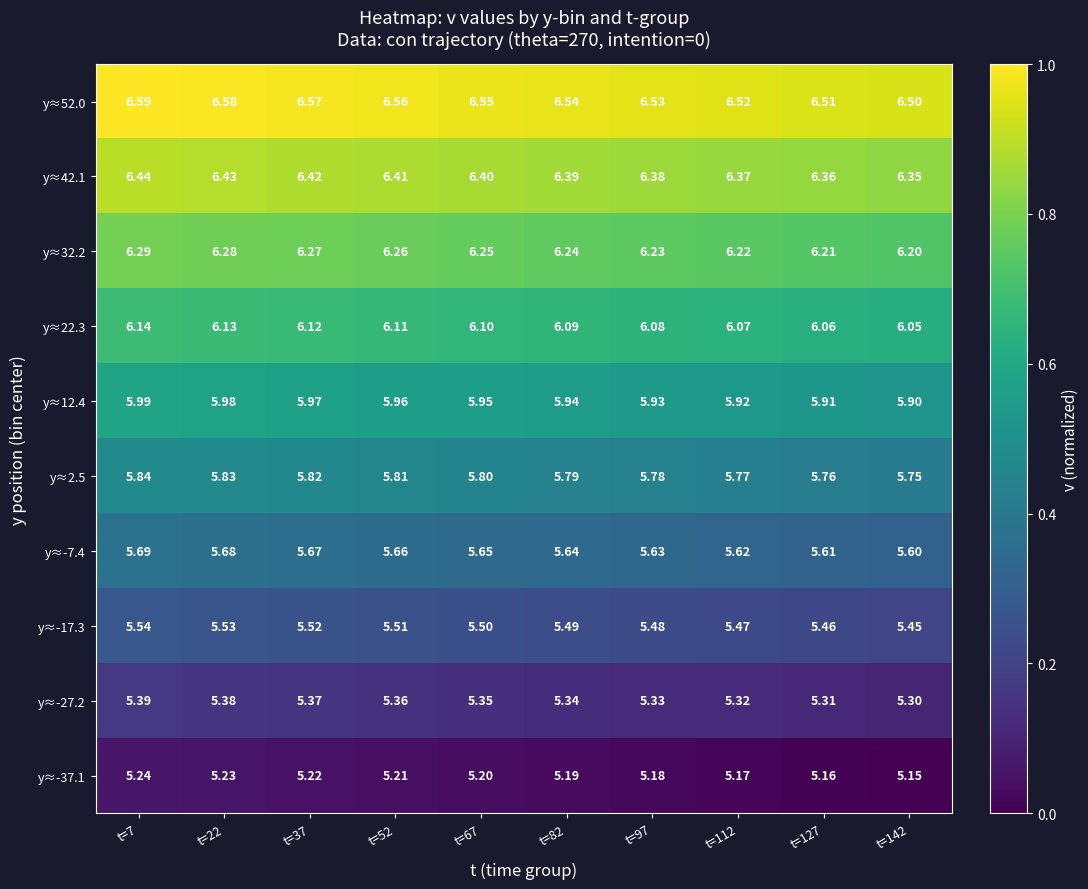

Is the value of y≈42.1 at t=112 greater than the value of y≈-7.4 at t=22?

Yes